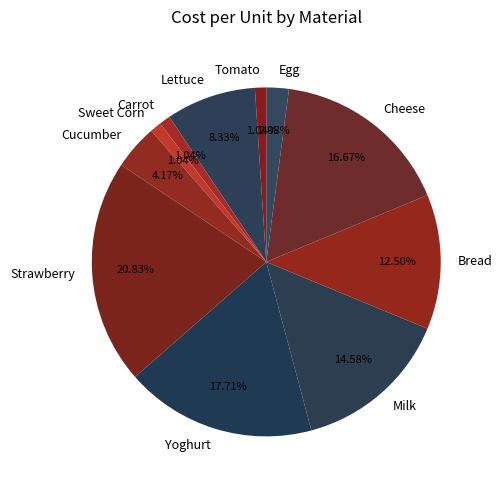

Which category has the biggest portion of the pie?

Strawberry